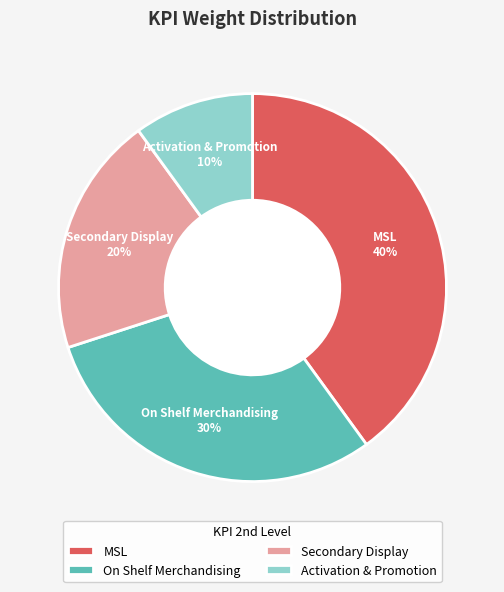

Is there any slice that represents more than half of the pie?

No